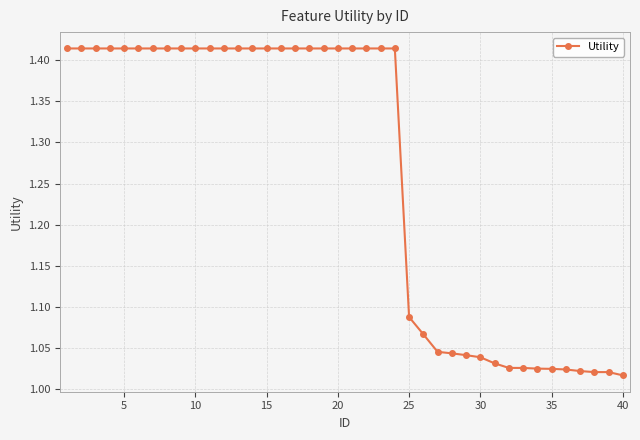

Is this an area chart (filled region under the line)?

No